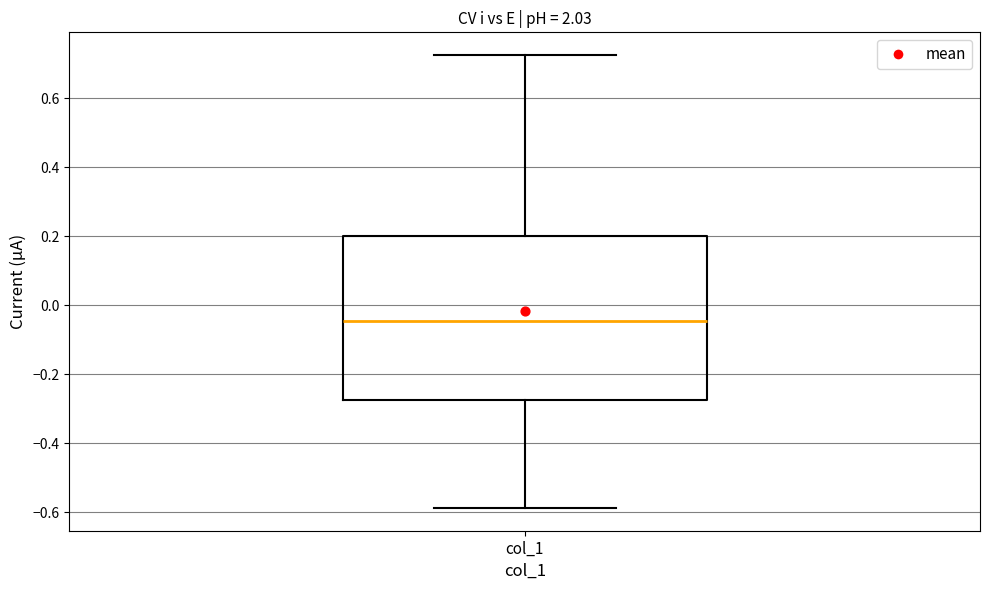

Read this box plot against the y-axis: the position of the median line, the range covered by the box, and the ends of both whiskers. The values are not printed on the chart, so give them approximately, as read against the axis.

median -0.04, box -0.28 to 0.20, whiskers -0.58 to 0.72